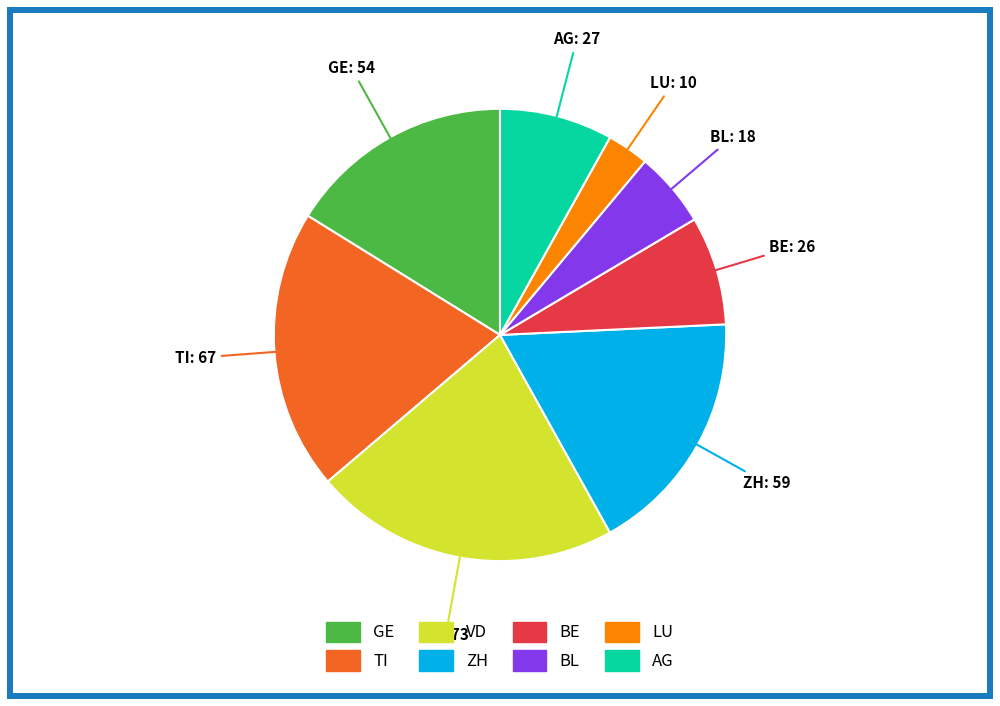

Is there a majority slice in this chart?

No